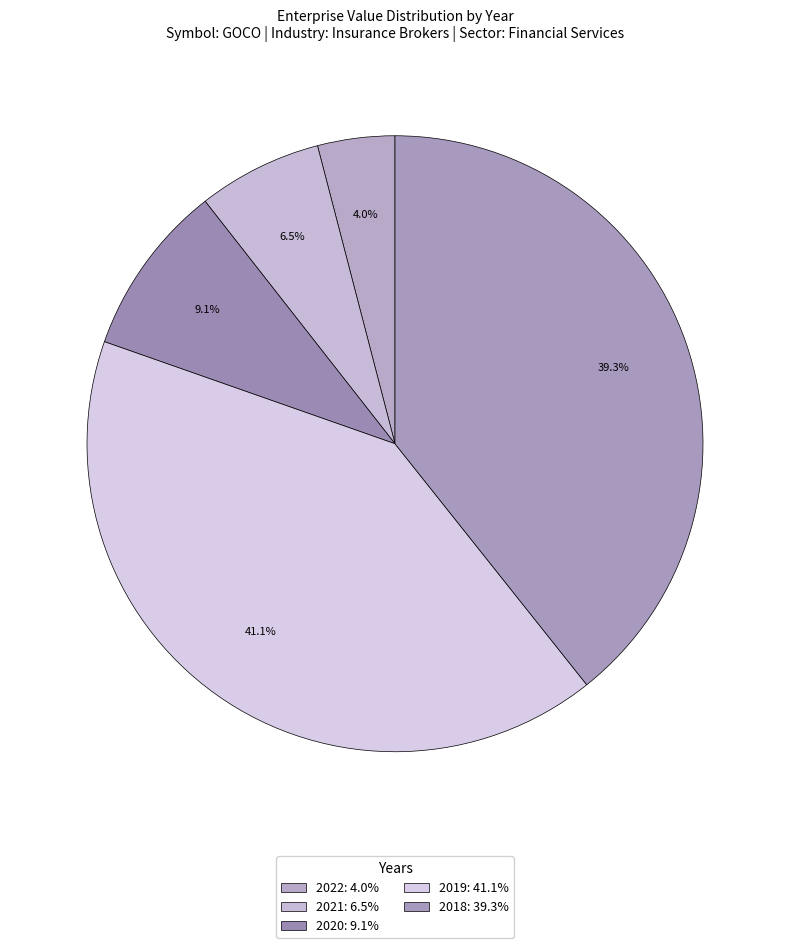

Which has a higher value, 2022 or 2018?

2018